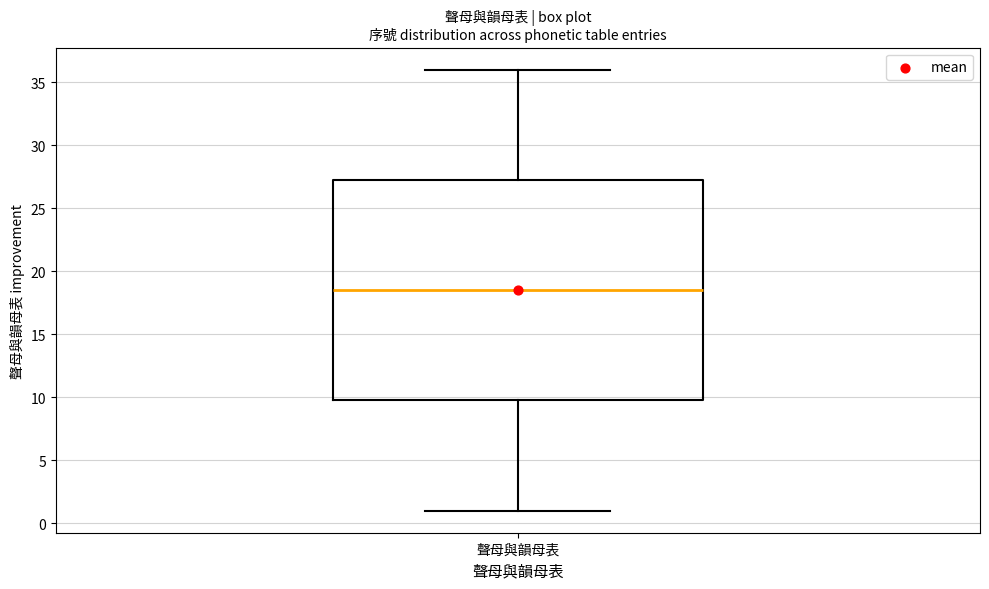

Read this box plot against the y-axis: the position of the median line, the range covered by the box, and the ends of both whiskers. The values are not printed on the chart, so give them approximately, as read against the axis.

median 18.5, box 10.0 to 27.5, whiskers 1.0 to 36.0